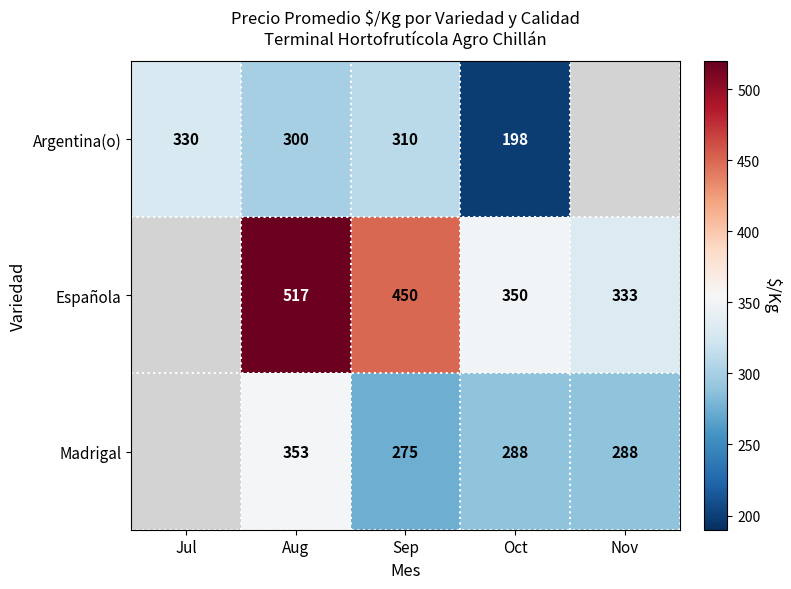

What is the spread (max minus min) of values at Aug?

217